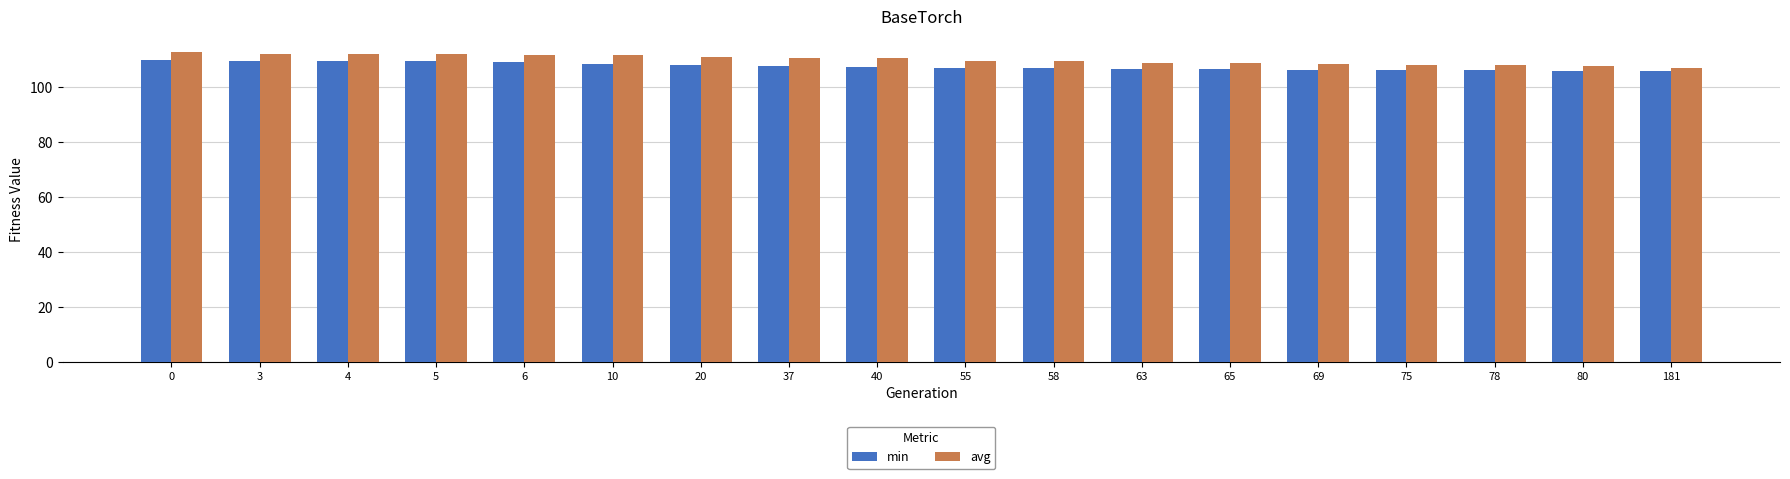

Count the number of categories in the chart.

18